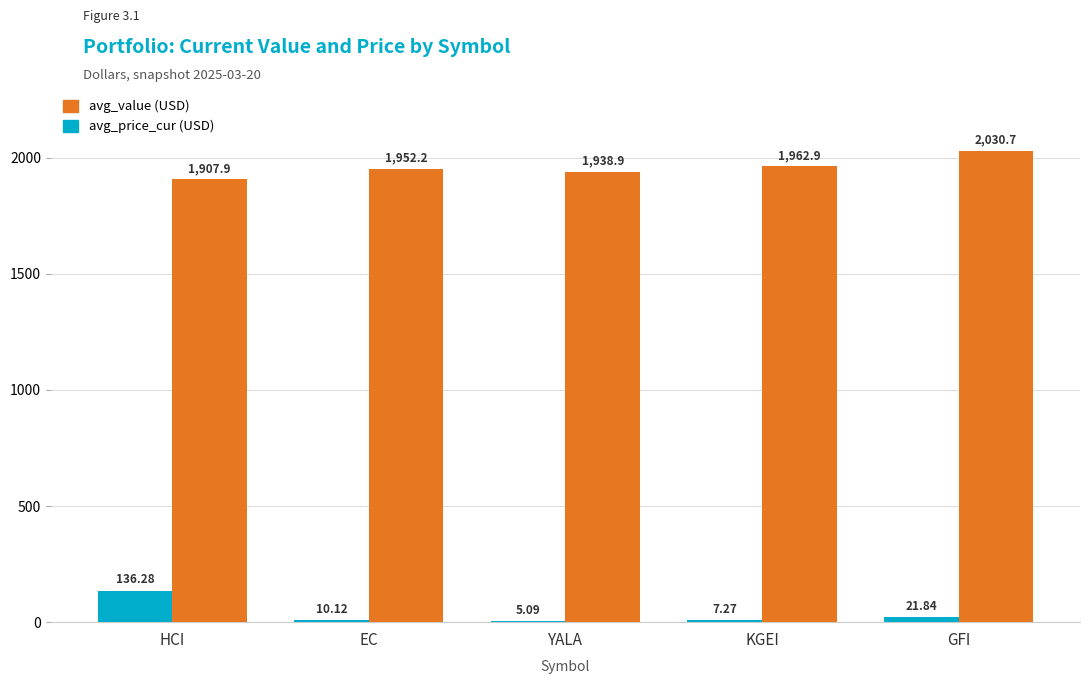

Between HCI and GFI, which series saw the biggest shift?

avg_value (USD)